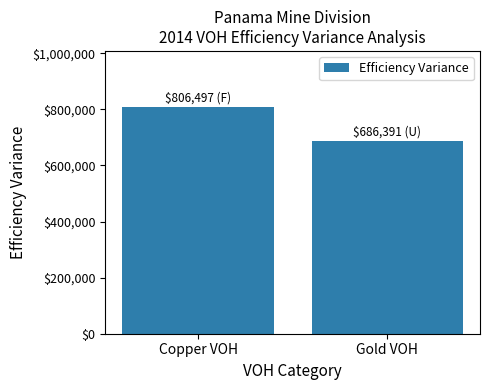

Reading left to right, what are all the values shown in this chart?

Copper VOH=806496.8	Gold VOH=686391.2